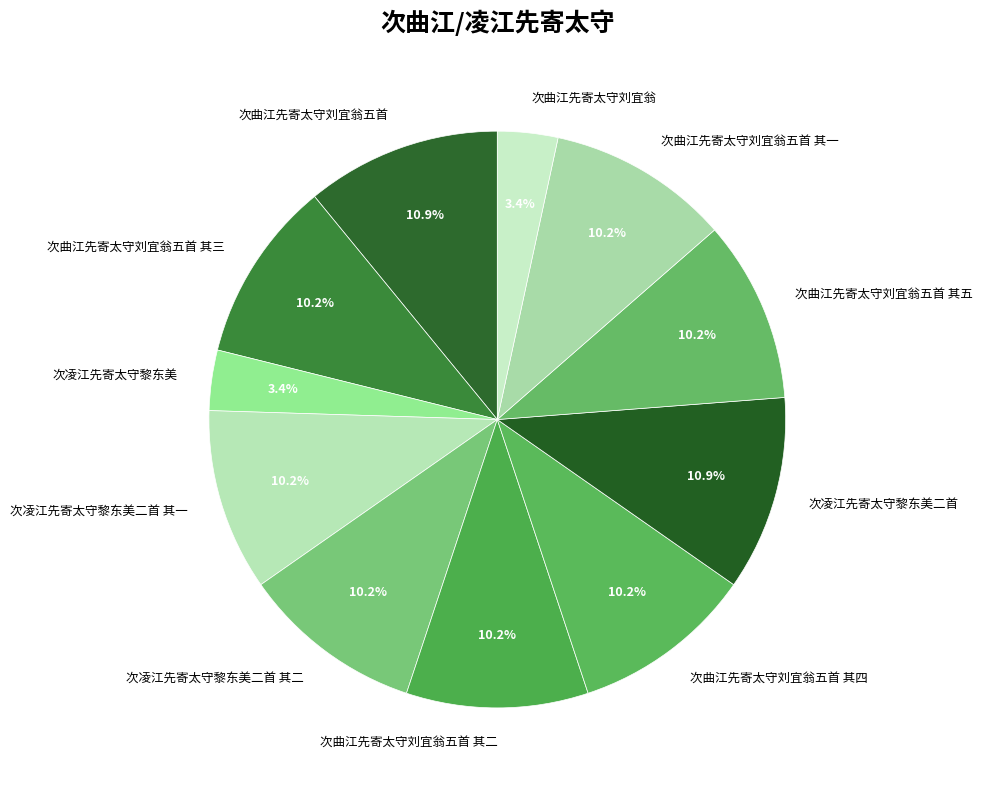

How many segments does this pie chart have?

11